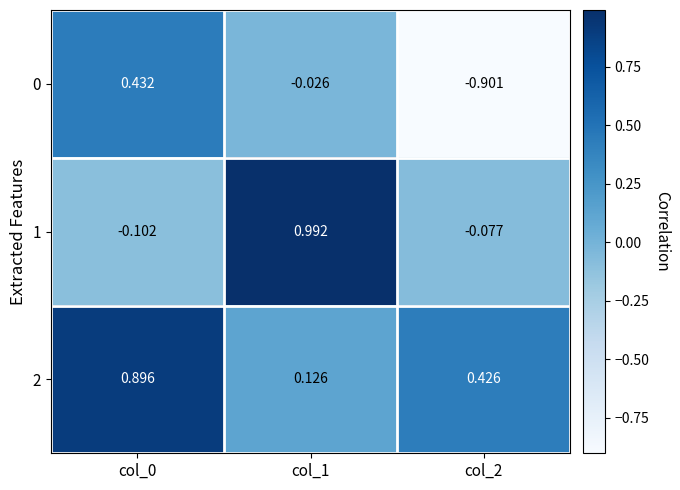

Is the value of 1 at col_0 greater than the value of 0 at col_2?

Yes